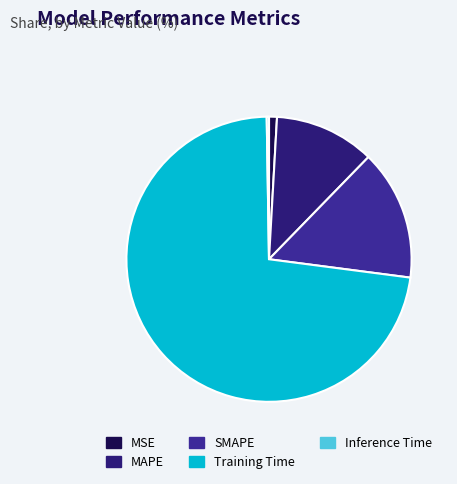

Which slice is the largest?

Training Time